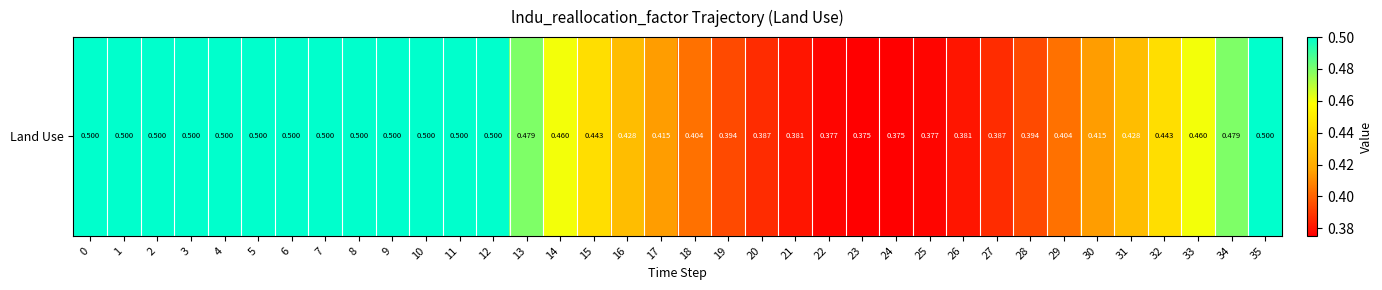

Which has a higher value, 8 or 2?

8